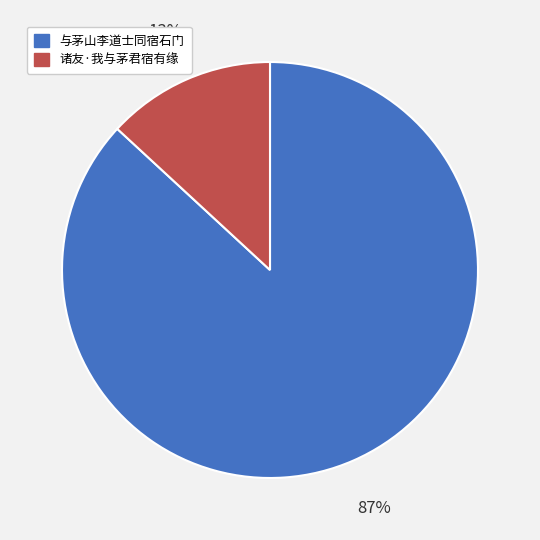

Is there a majority slice in this chart?

Yes